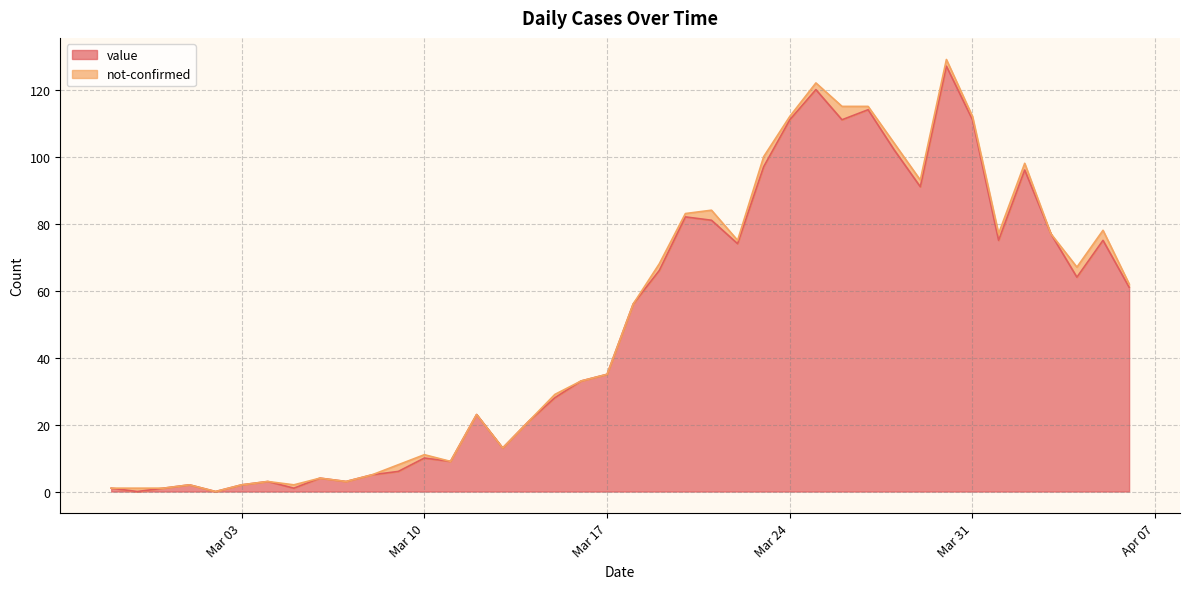

True or false: value has a value of 63 at Mar 17.

False